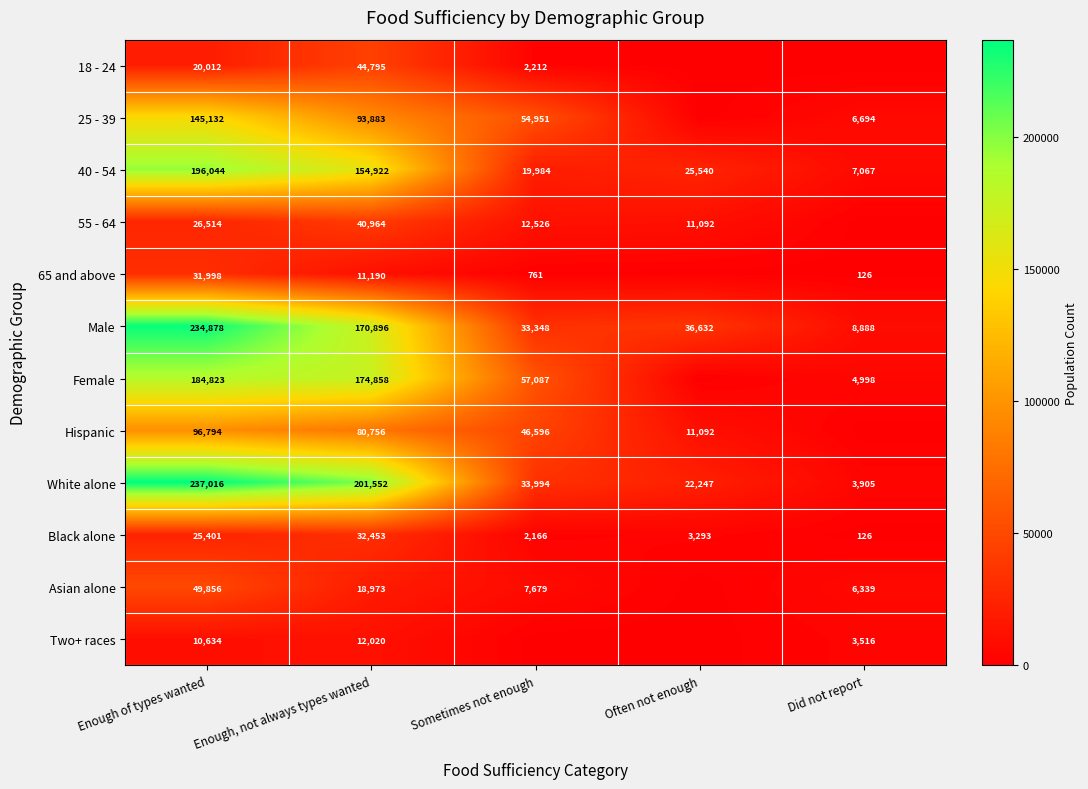

The value of 40 - 54 at Often not enough is 6418. True or false?

False